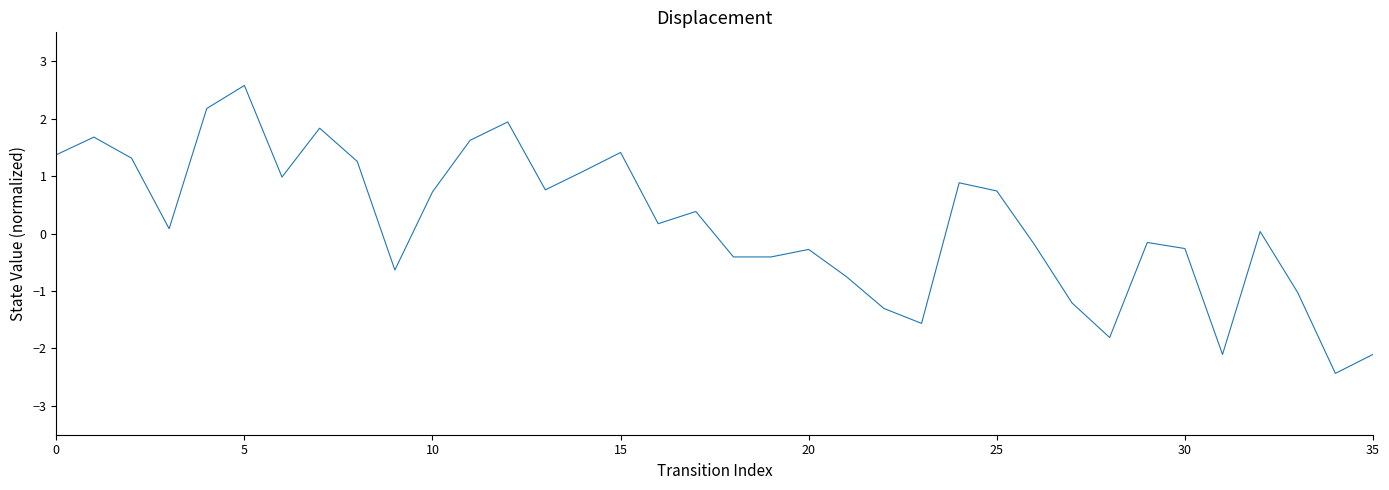

Reading left to right, transcribe all the data shown in this chart.

source_state: 1.4	1.7	1.3	0.1	2.2	2.6	1.0	1.8	1.3	-0.6	0.7	1.6	1.9	0.8	1.1	1.4	0.2	0.4	-0.4	-0.4	-0.3	-0.7	-1.3	-1.6	0.9	0.7	-0.2	-1.2	-1.8	-0.2	-0.3	-2.1	0.0	-1.0	-2.4	-2.1
destination_state: 1.4	1.7	1.5	0.3	2.5	2.9	1.5	2.4	2.0	0.1	1.6	2.5	3.0	1.8	2.3	2.6	1.6	1.8	1.2	1.2	1.5	1.0	0.6	0.4	3.0	2.9	2.1	1.1	0.7	2.3	2.4	0.5	2.9	1.8	0.6	0.9